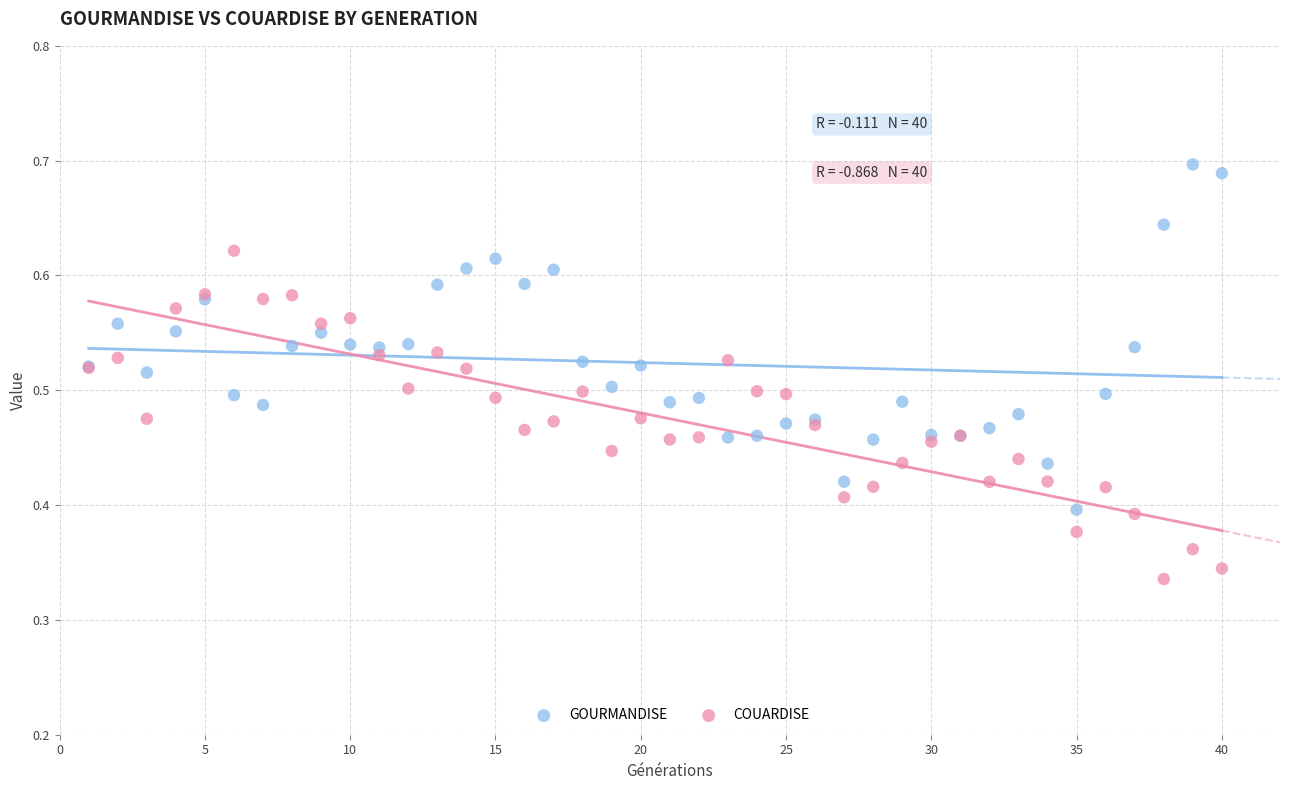

Which series contains the highest Y value?

GOURMANDISE